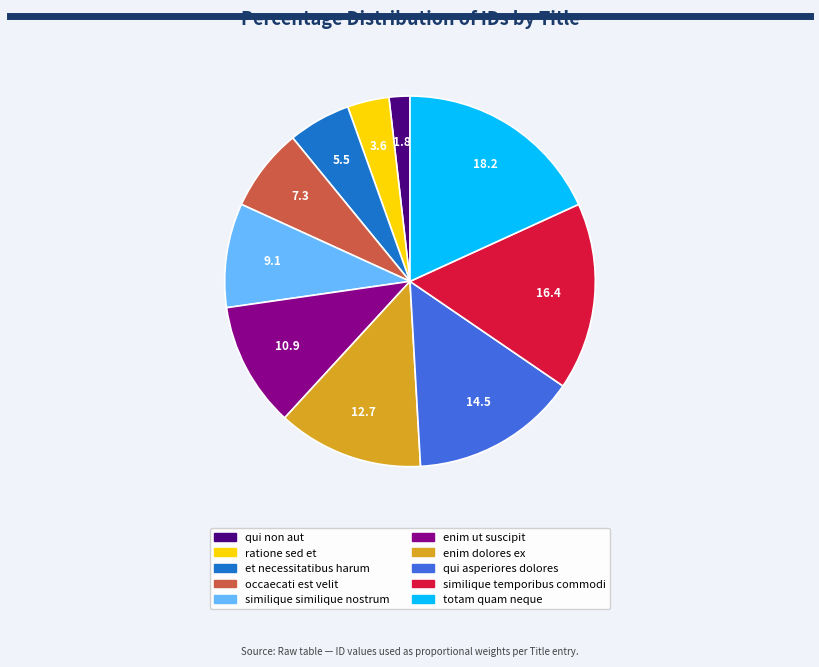

What is the ratio of the value at enim dolores ex to the value at totam quam neque?

0.7